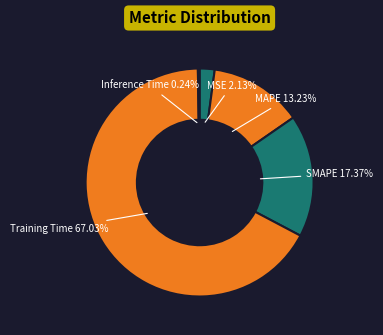

Which category has the smallest portion of the pie?

Inference Time